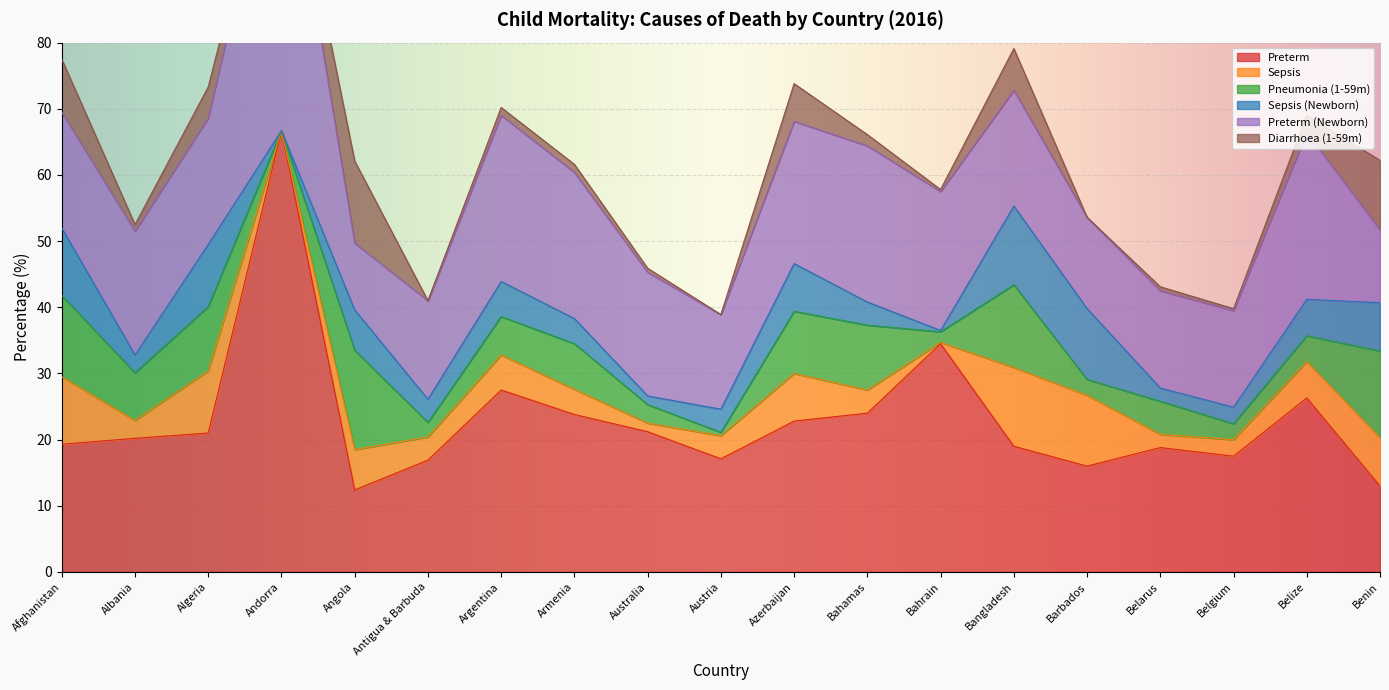

Count the number of categories in the chart.

19